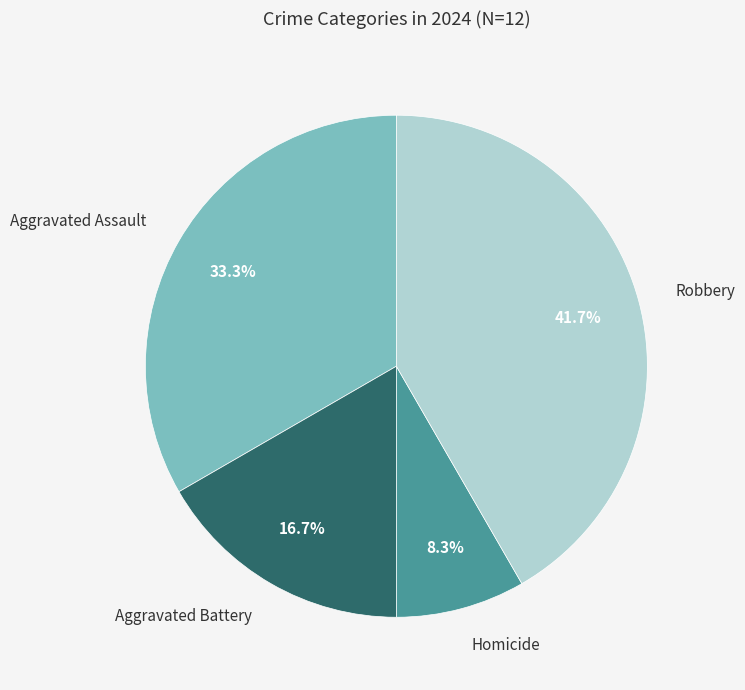

Which category has the biggest portion of the pie?

Robbery